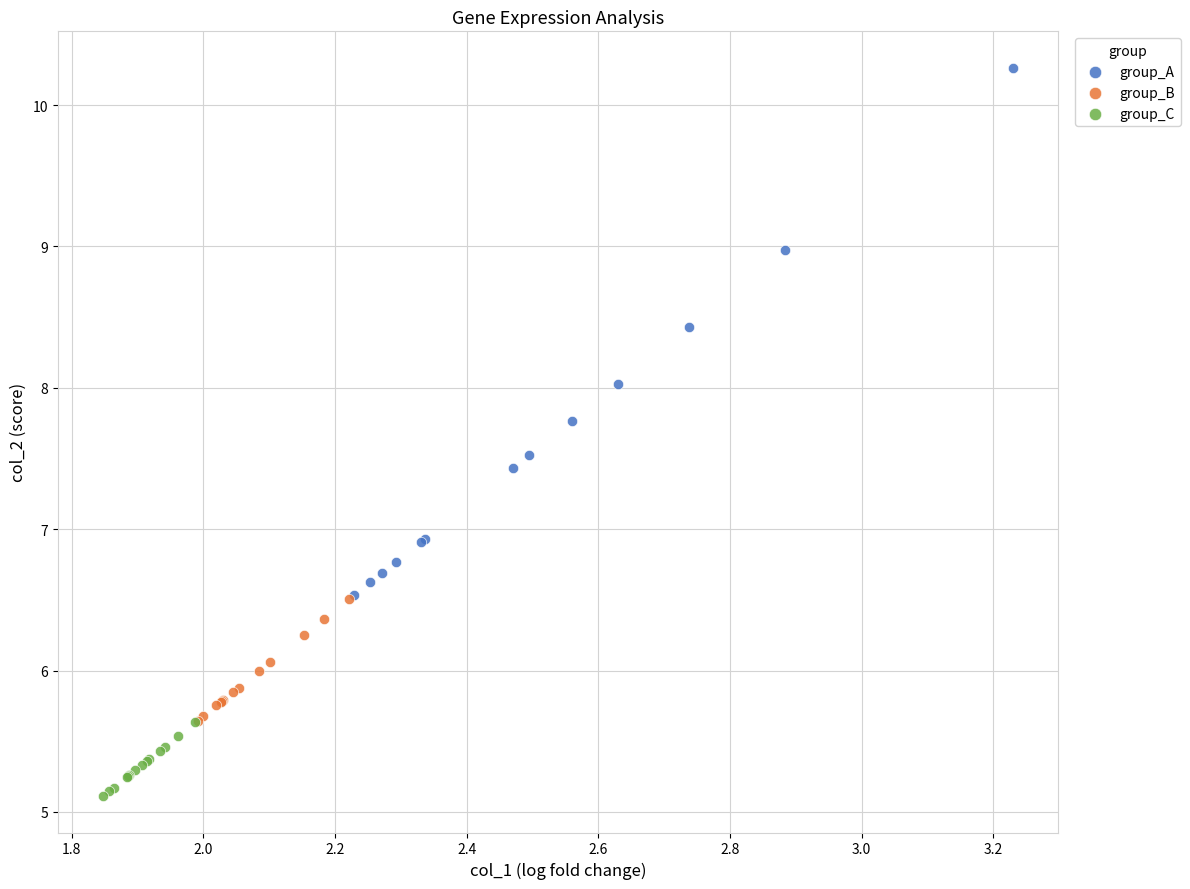

Which series has the widest spread of Y values?

group_A